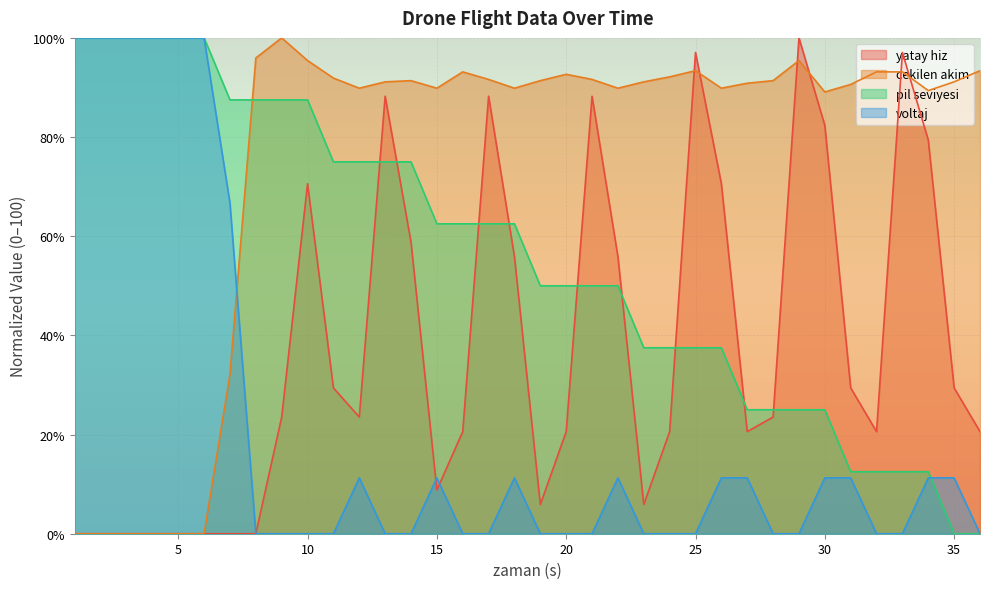

Where do yatay hiz and voltaj first cross each other?

14 and 15